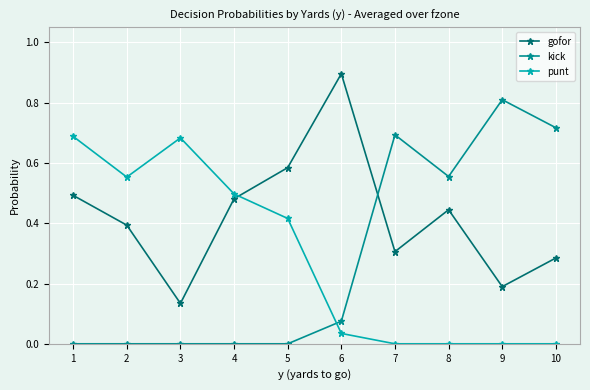

Which series has the largest range (max minus min)?

kick